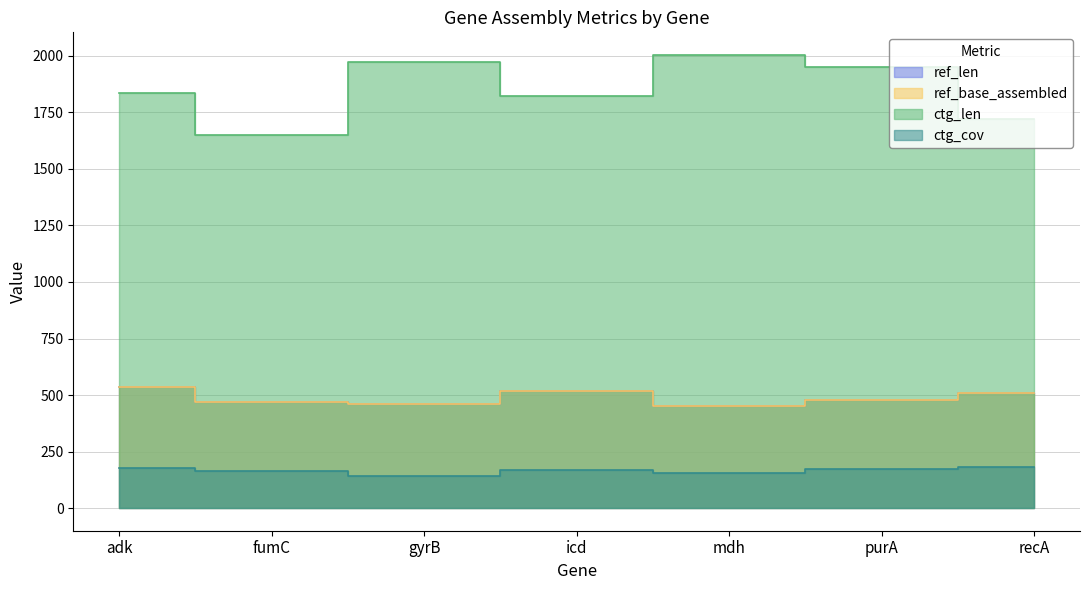

Reading left to right, list all the values displayed in this chart.

ref_len: 536.0	469.0	460.0	518.0	452.0	478.0	510.0
ref_base_assembled: 536.0	469.0	460.0	518.0	452.0	478.0	510.0
ctg_len: 1834.0	1652.0	1974.0	1821.0	2004.0	1949.0	1723.0
ctg_cov: 176.0	163.0	144.0	168.0	156.0	175.0	181.5